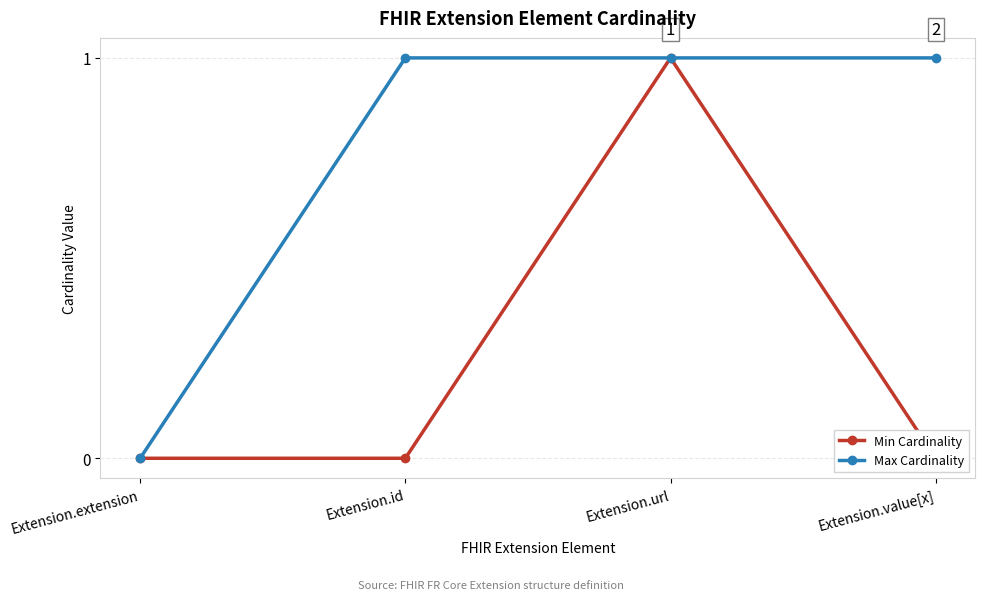

The value of Max Cardinality at Extension.url is 0. True or false?

False